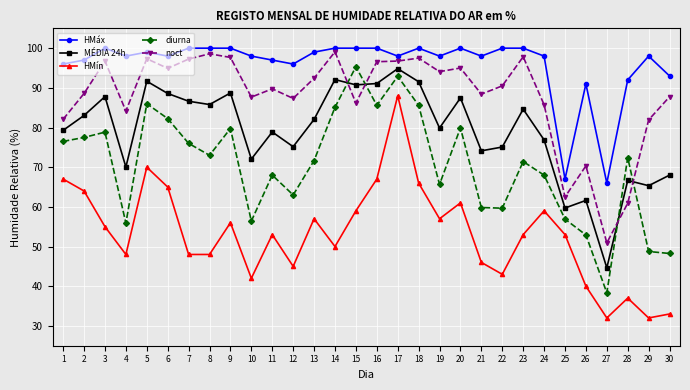

Does the chart display data point markers on the line(s)?

Yes